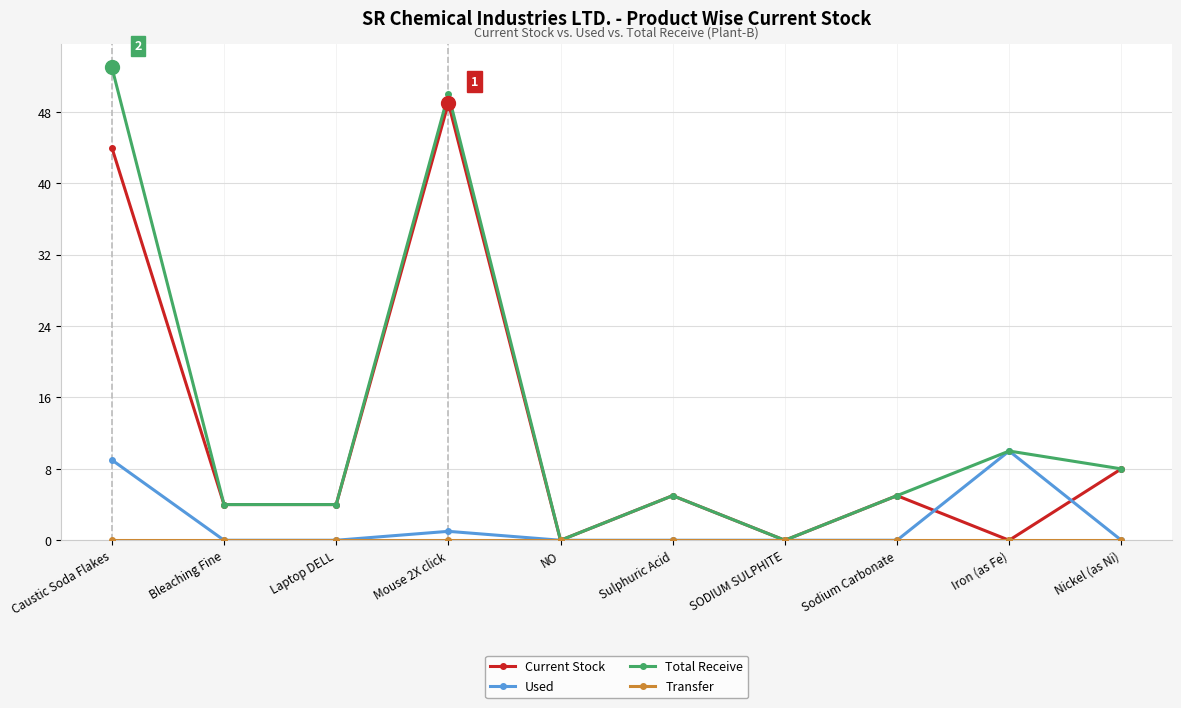

The value of Used at Laptop DELL is 0. True or false?

True